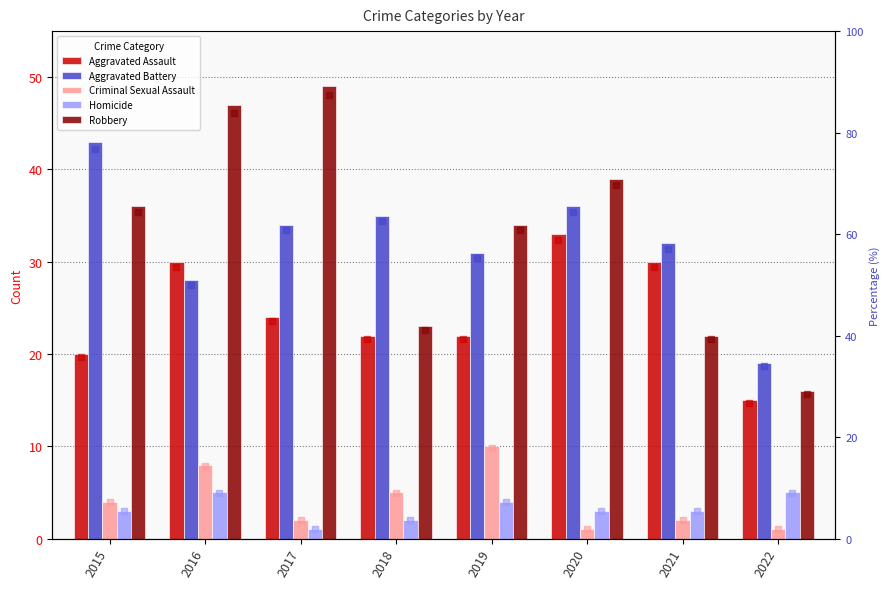

Which series contains the lowest Y value?

Criminal Sexual Assault